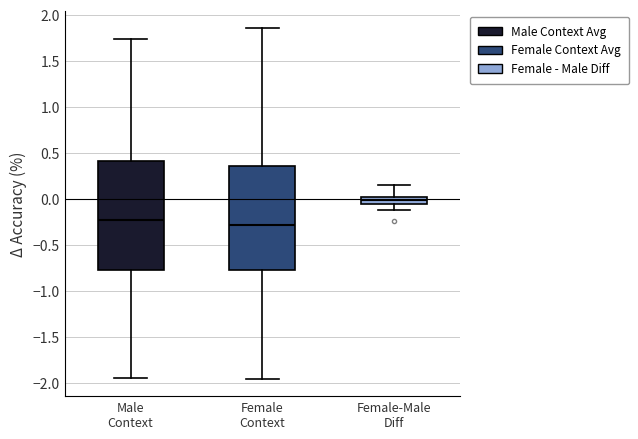

Reading left to right, transcribe this box plot: for each box, give where its median line is, the range the box spans, and where its two whiskers end, as read against the y-axis. The values are not printed on the chart, so give them approximately, as read against the axis.

Male Context: median -0.20, box -0.75 to 0.40, whiskers -1.95 to 1.75
Female Context: median -0.30, box -0.75 to 0.35, whiskers -1.95 to 1.85
Female-Male Diff: median 0.00, box -0.05 to 0.05, whiskers -0.10 to 0.15